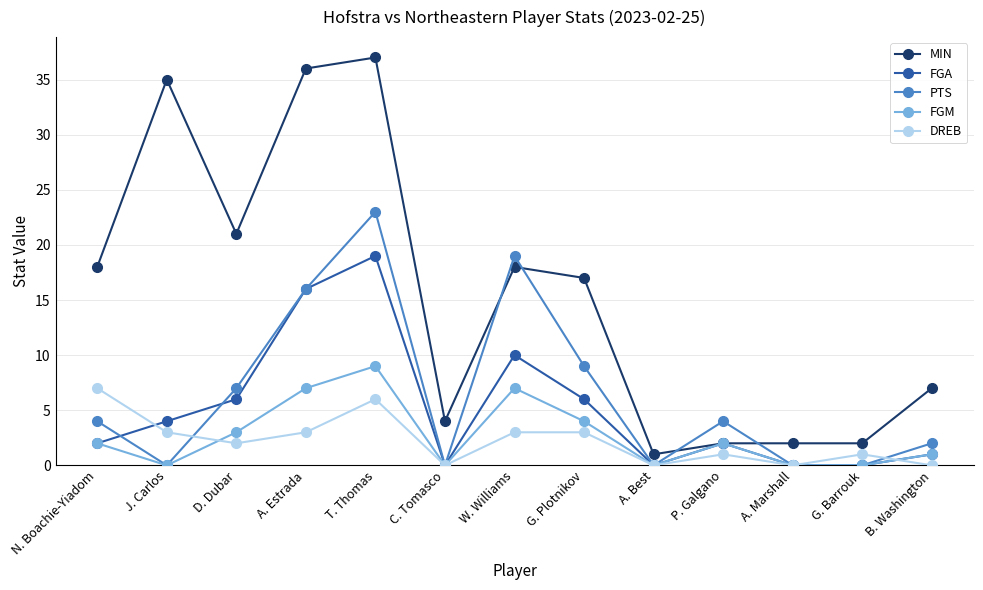

Which series has the widest spread of values?

MIN